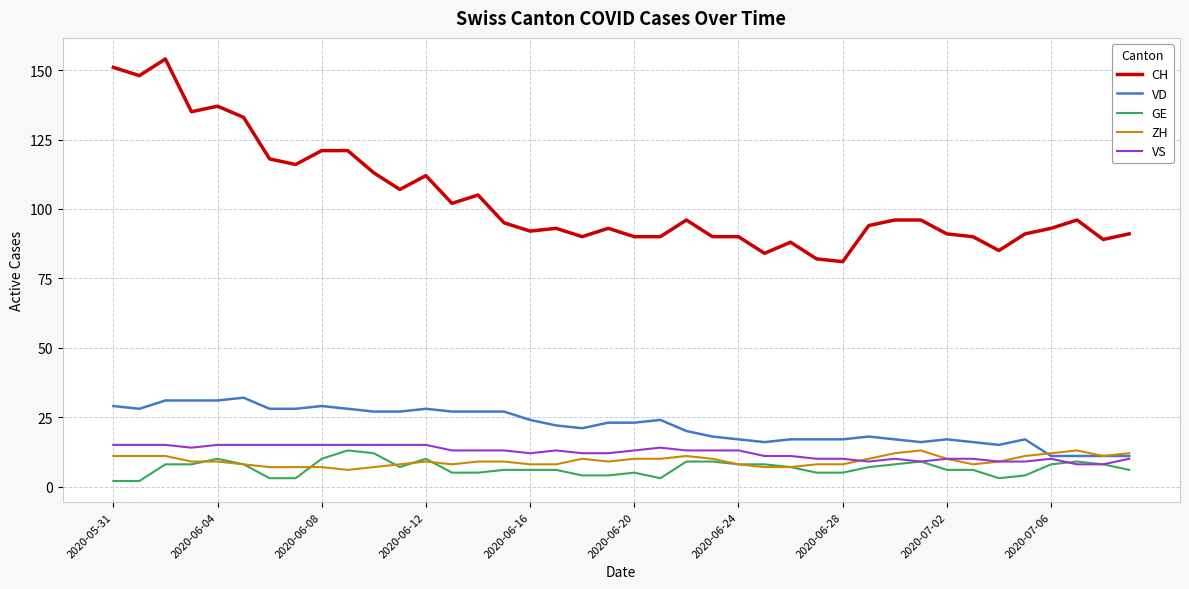

Is this an area chart (filled region under the line)?

No